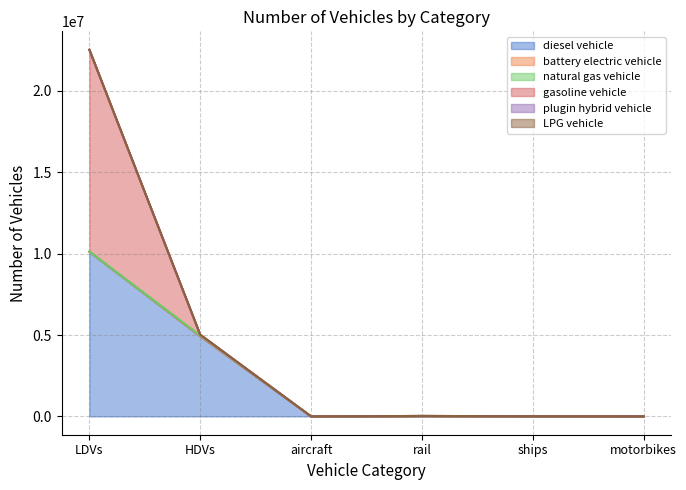

At which category is the sum across all series the highest?

LDVs